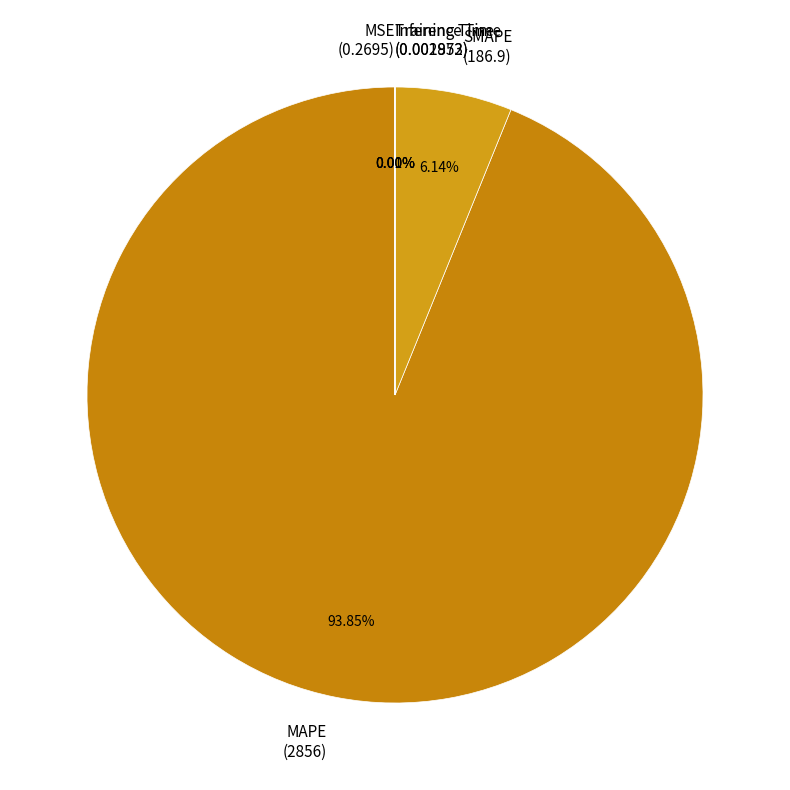

To the nearest percent, what is the average slice percentage?

20%